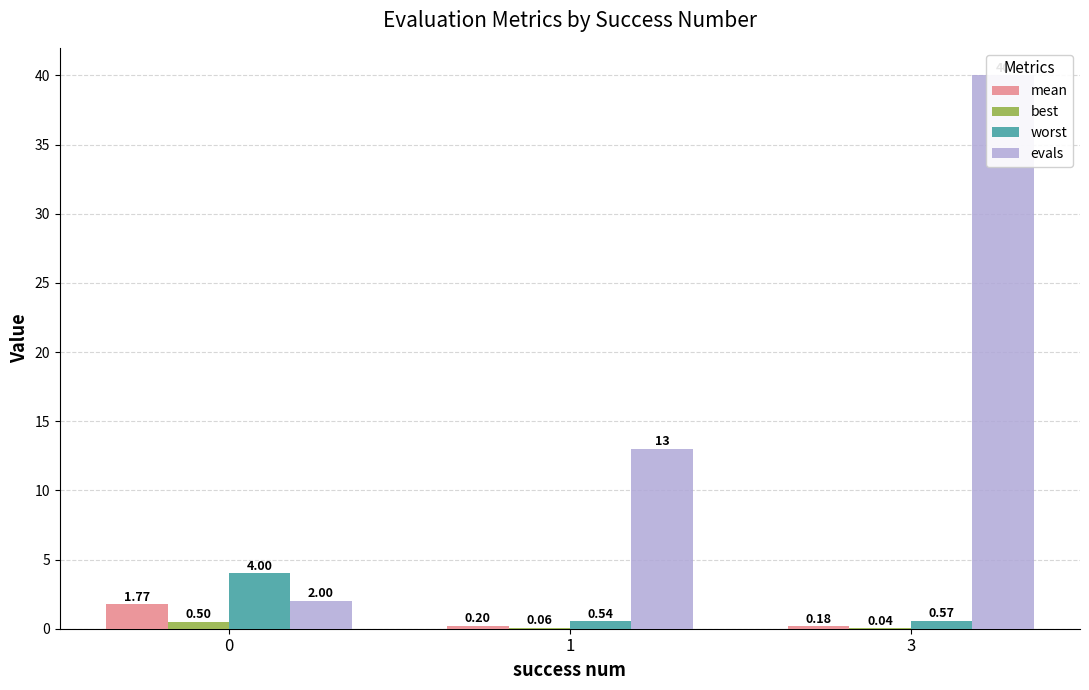

At which label is best closest to 0?

3